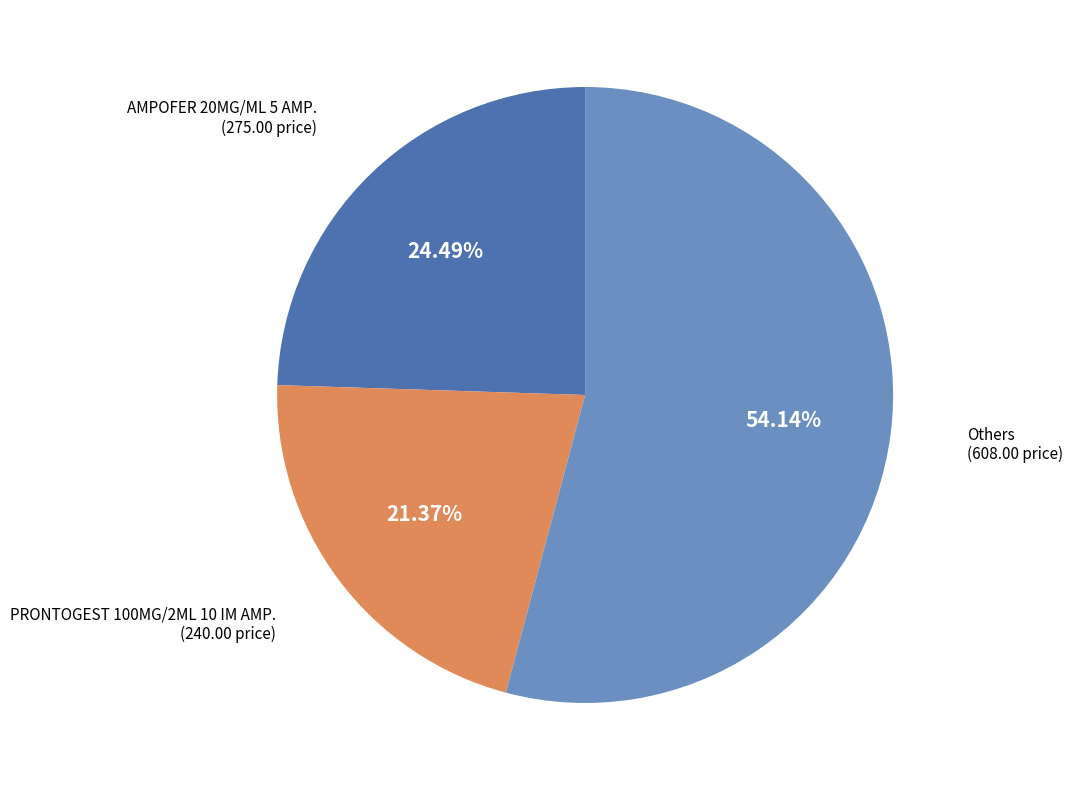

Does any single category account for the majority?

Yes